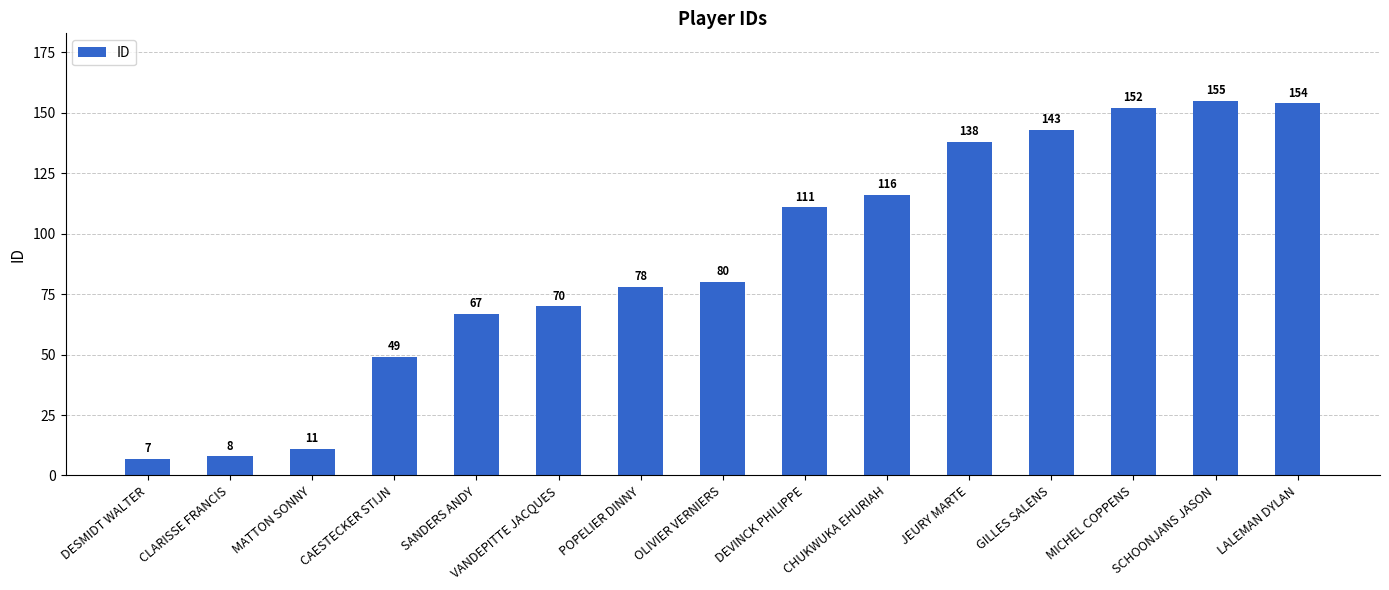

Reading left to right, list all the values displayed in this chart.

DESMIDT WALTER=7	CLARISSE FRANCIS=8	MATTON SONNY=11	CAESTECKER STIJN=49	SANDERS ANDY=67	VANDEPITTE JACQUES=70	POPELIER DINNY=78	OLIVIER VERNIERS=80	DEVINCK PHILIPPE=111	CHUKWUKA EHURIAH=116	JEURY MARTE=138	GILLES SALENS=143	MICHEL COPPENS=152	SCHOONJANS JASON=155	LALEMAN DYLAN=154